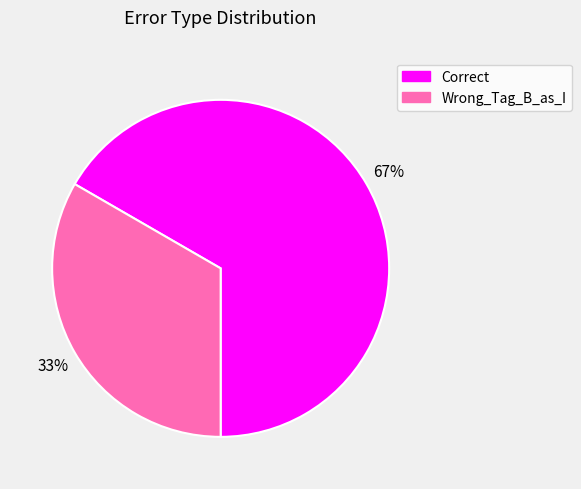

To the nearest percent, what is the combined percentage of Correct and Wrong_Tag_B_as_I?

100%